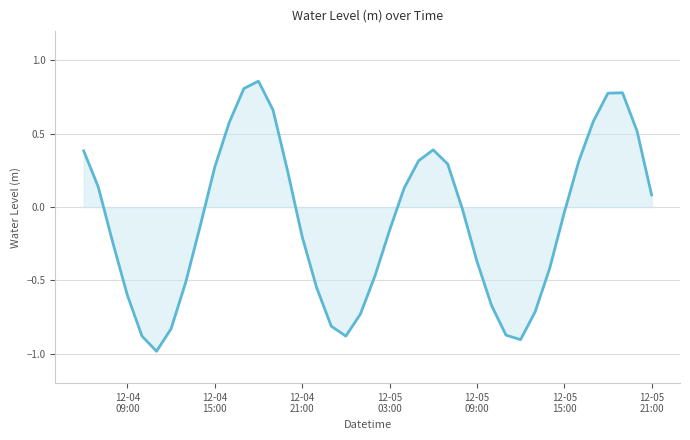

What is the minimum value shown in the chart?

-1.0